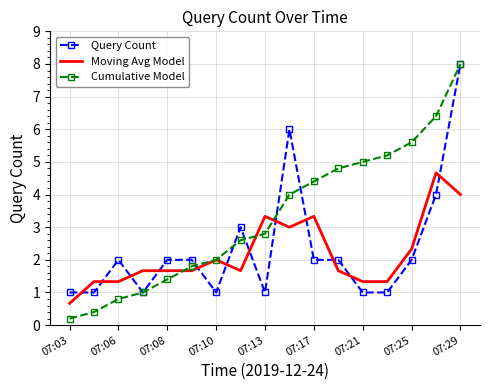

How many values in the Query Count series are below 2?

7